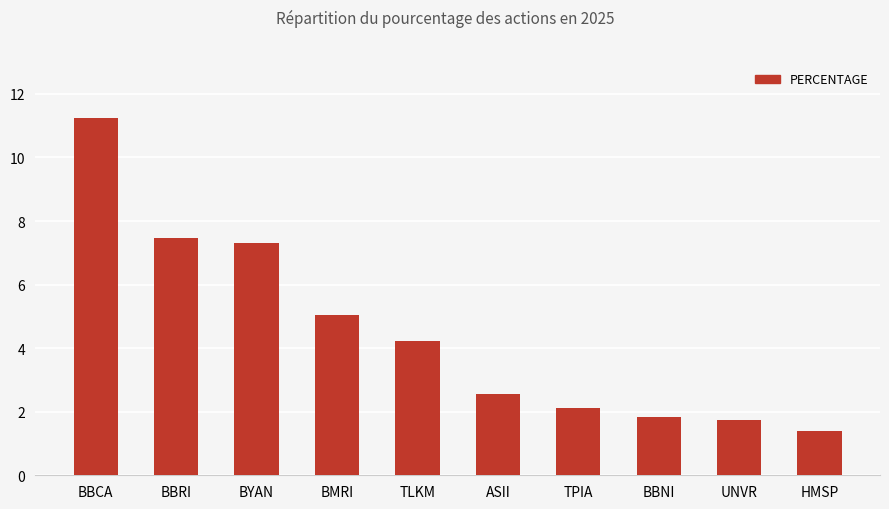

True or false: the data shows 3.5 at BMRI.

False